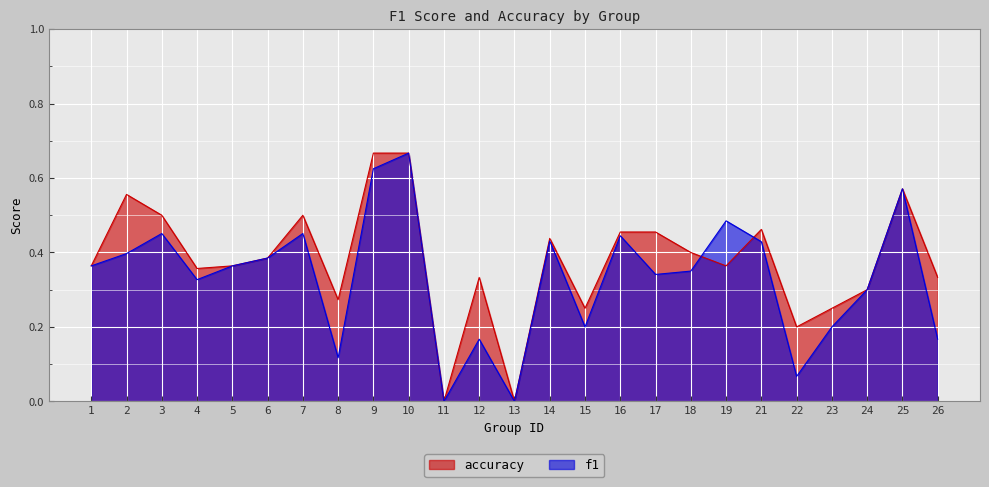

What is the total value across all series at 9?

1.3